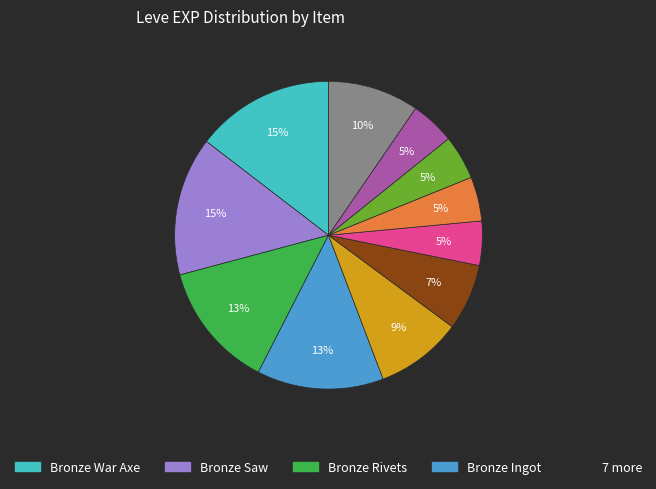

Does any single category account for the majority?

No